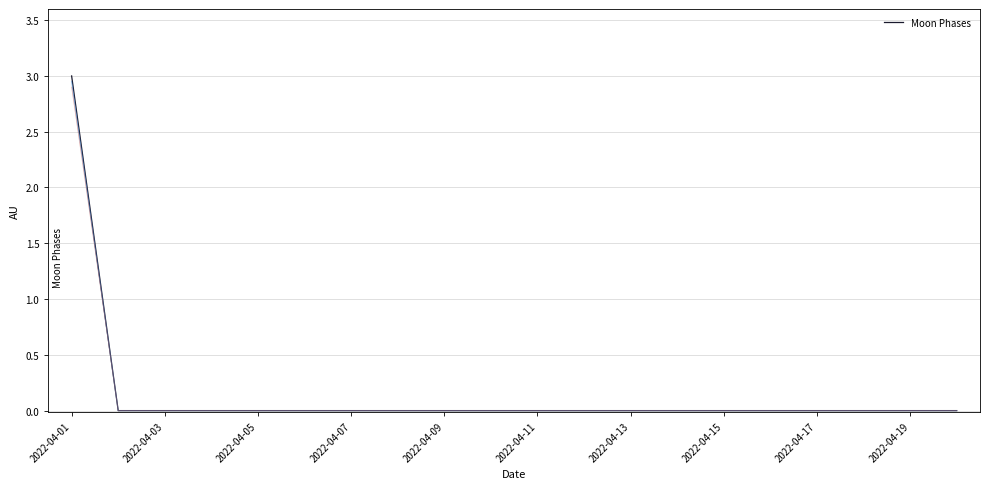

The value of Moon Phases at 2022-04-11 is 0. True or false?

True